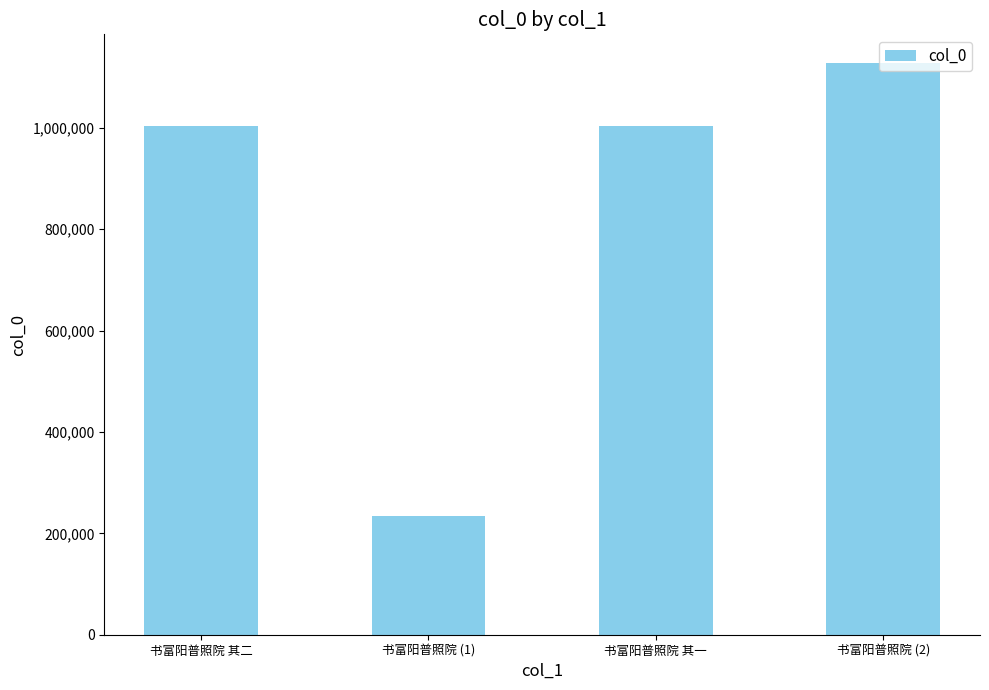

What is the ratio of the value at 书富阳普照院 (2) to the value at 书富阳普照院 (1)?

4.8